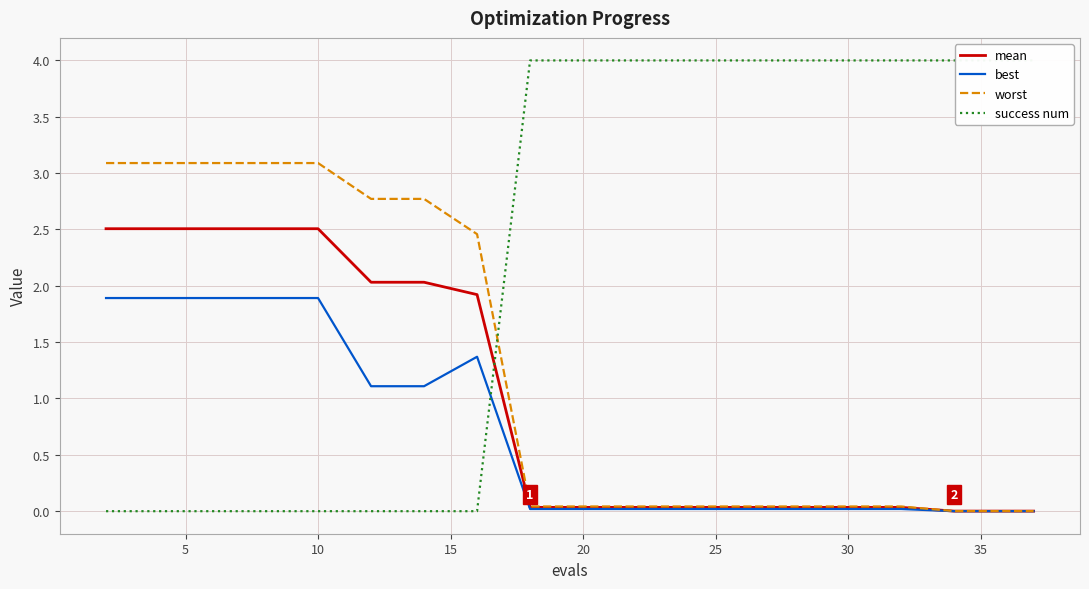

Is it true that best equals 0.0 at 20?

True